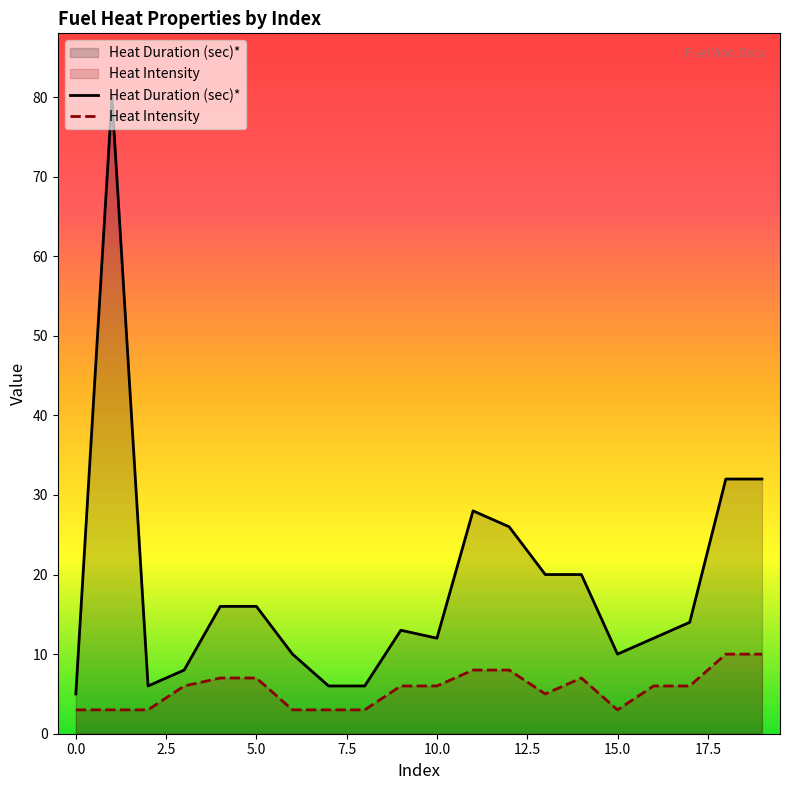

The Heat Duration (sec)* series shows 10 at 8. True or false?

False